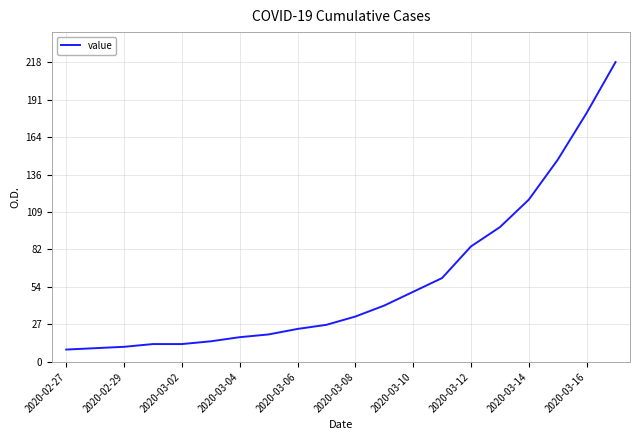

What is the smallest value displayed?

9